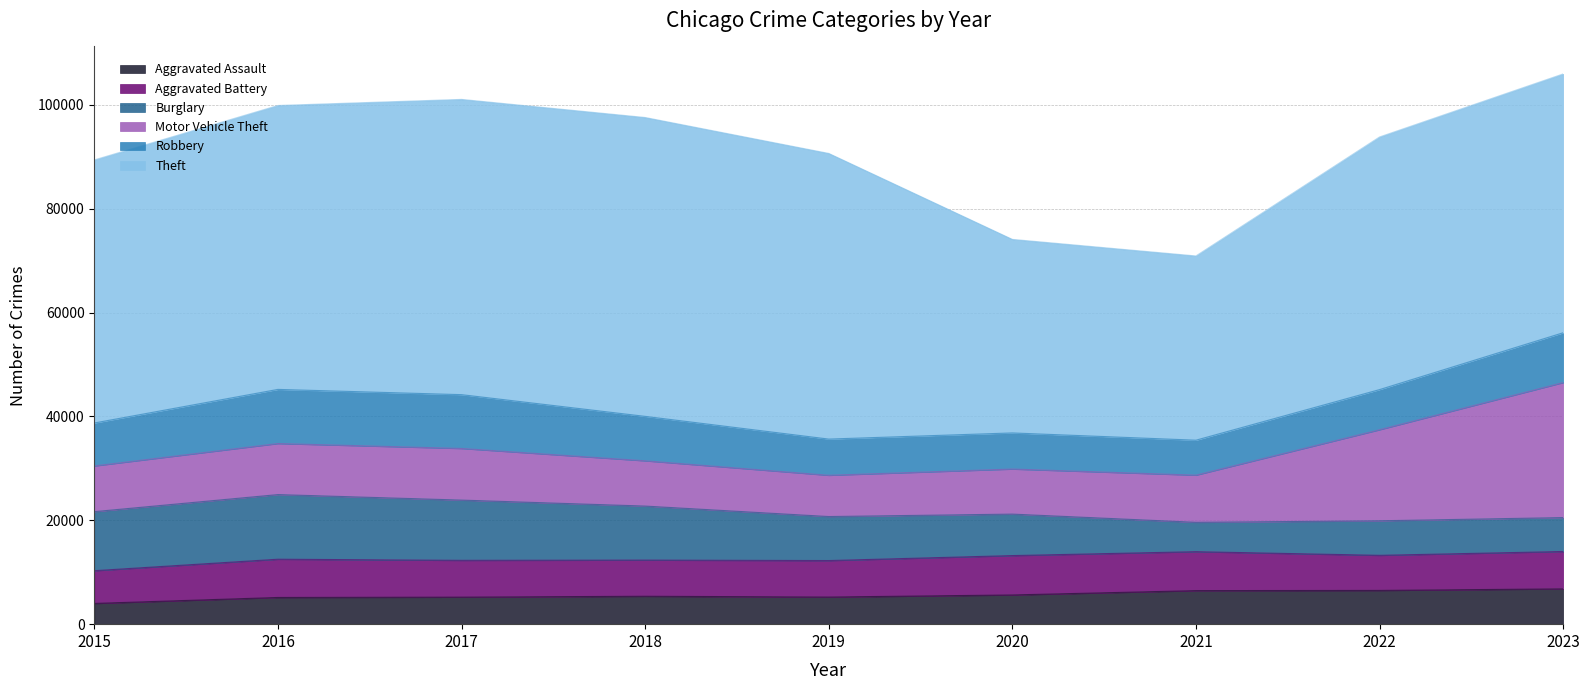

Does the chart display data point markers on the line(s)?

No